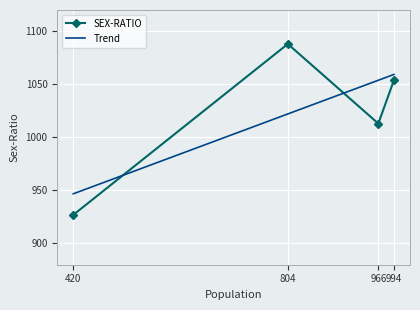

What is the maximum value shown in the chart?

1088